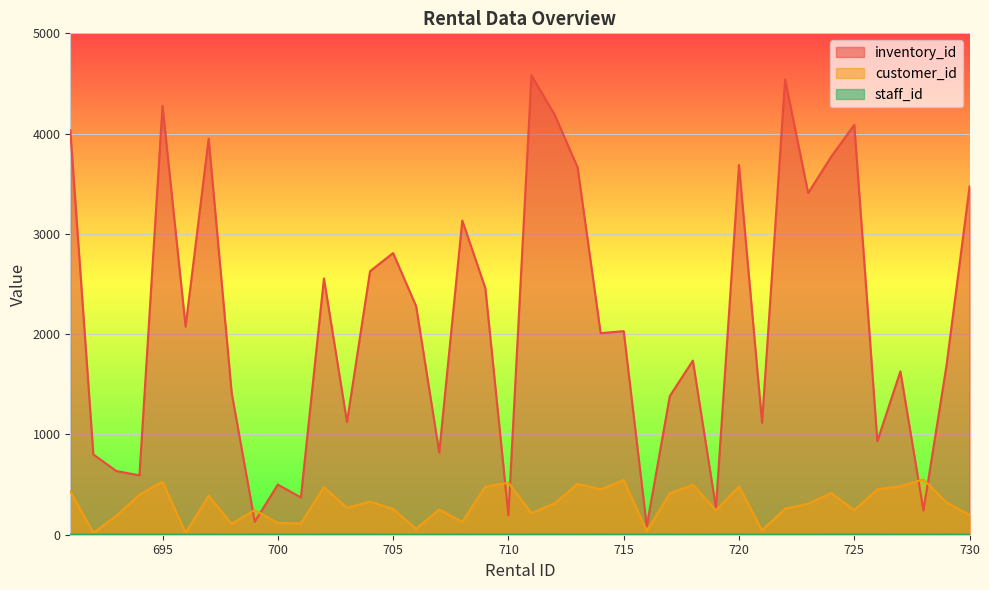

What is the total value across all series at 710?

713